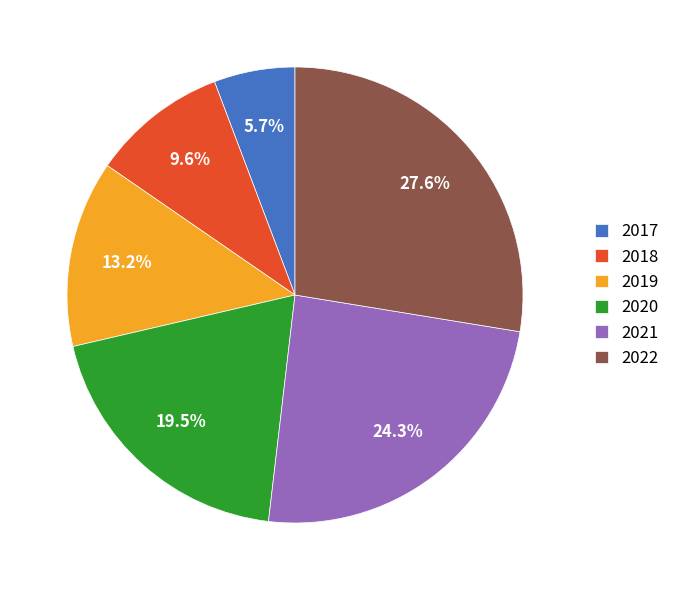

How many slices are in this pie chart?

6